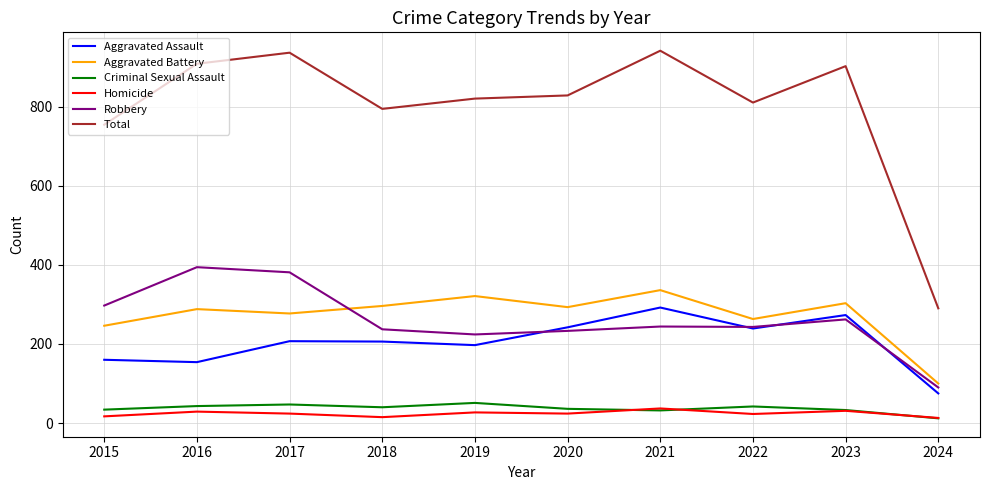

How many values in the Criminal Sexual Assault series are below 40?

5